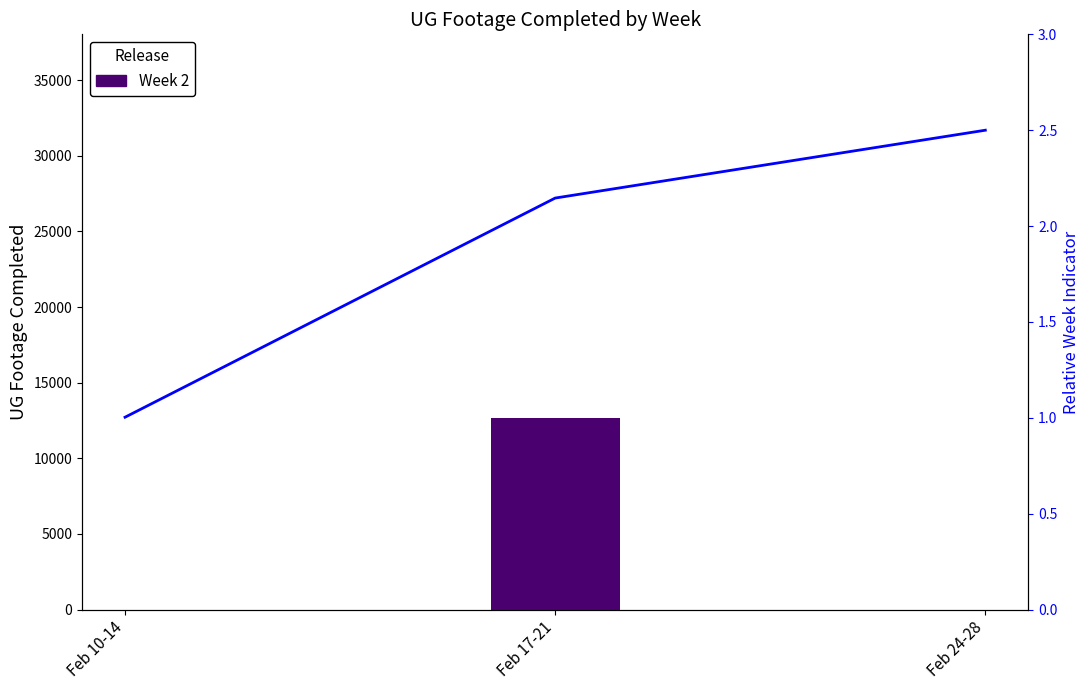

At which category does the chart reach its minimum across all series?

Feb 10-14